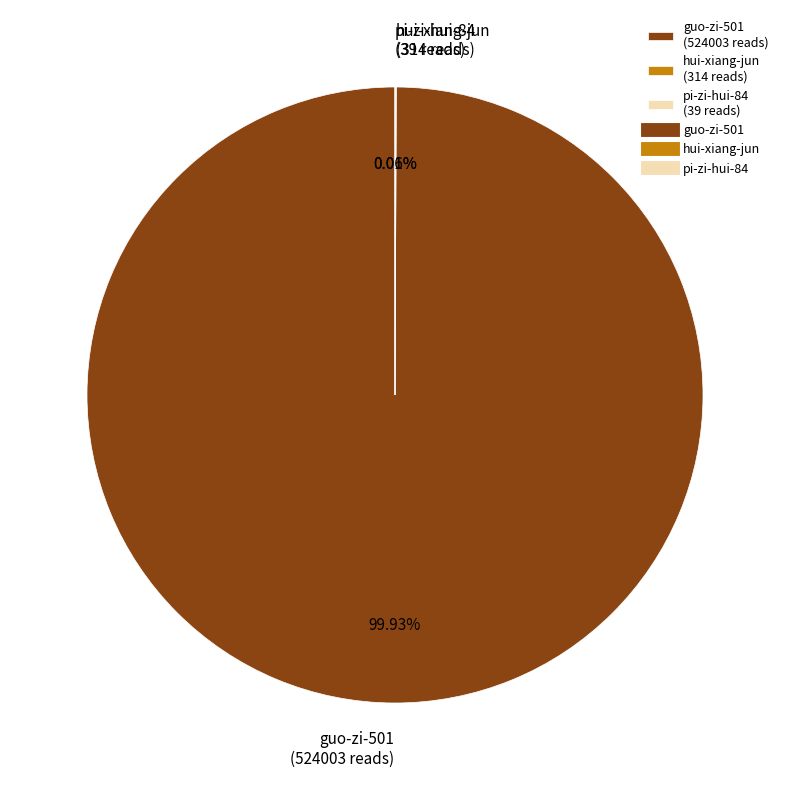

Does any single category account for the majority?

Yes